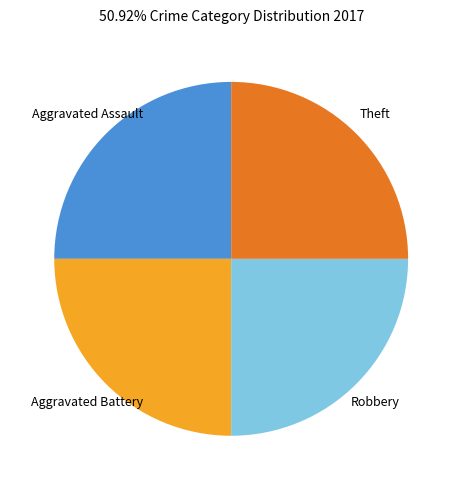

Does any single category account for the majority?

No